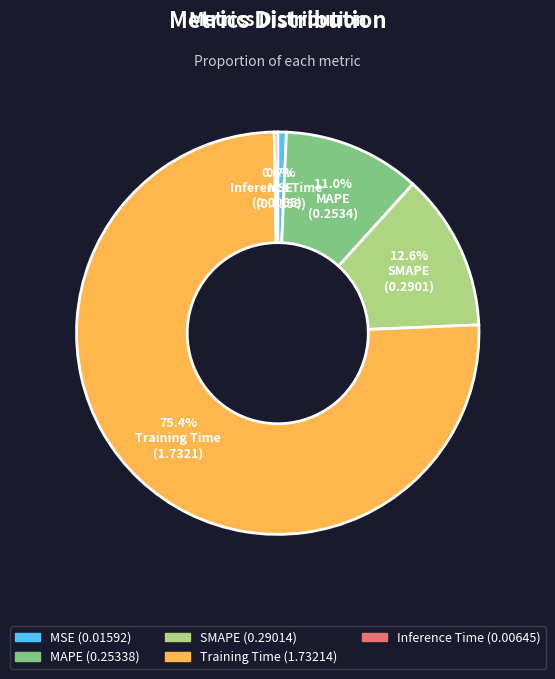

To the nearest percent, what is the difference between the Inference Time and MAPE slice percentages?

11%